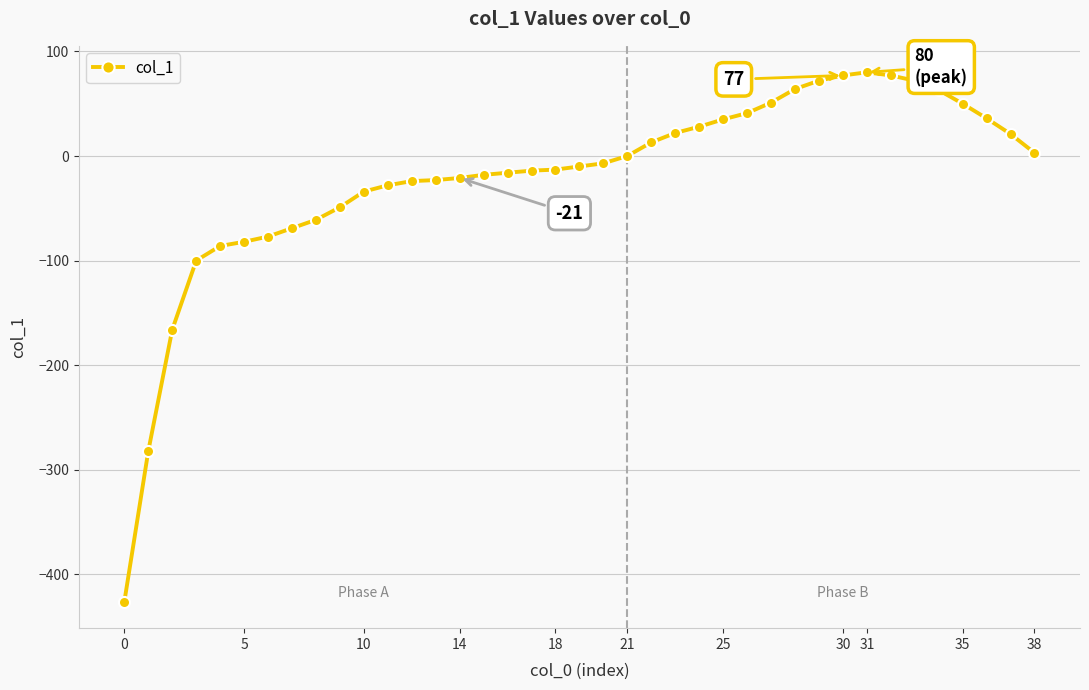

What is the sum of all values?

-801